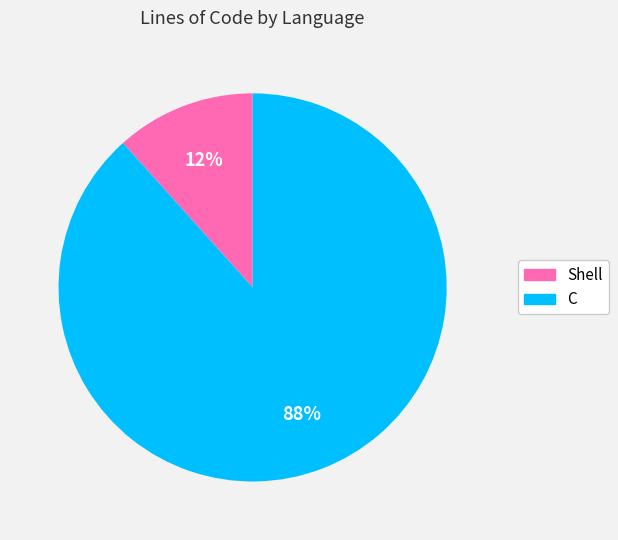

Rank the categories by value from highest to lowest.

C, Shell